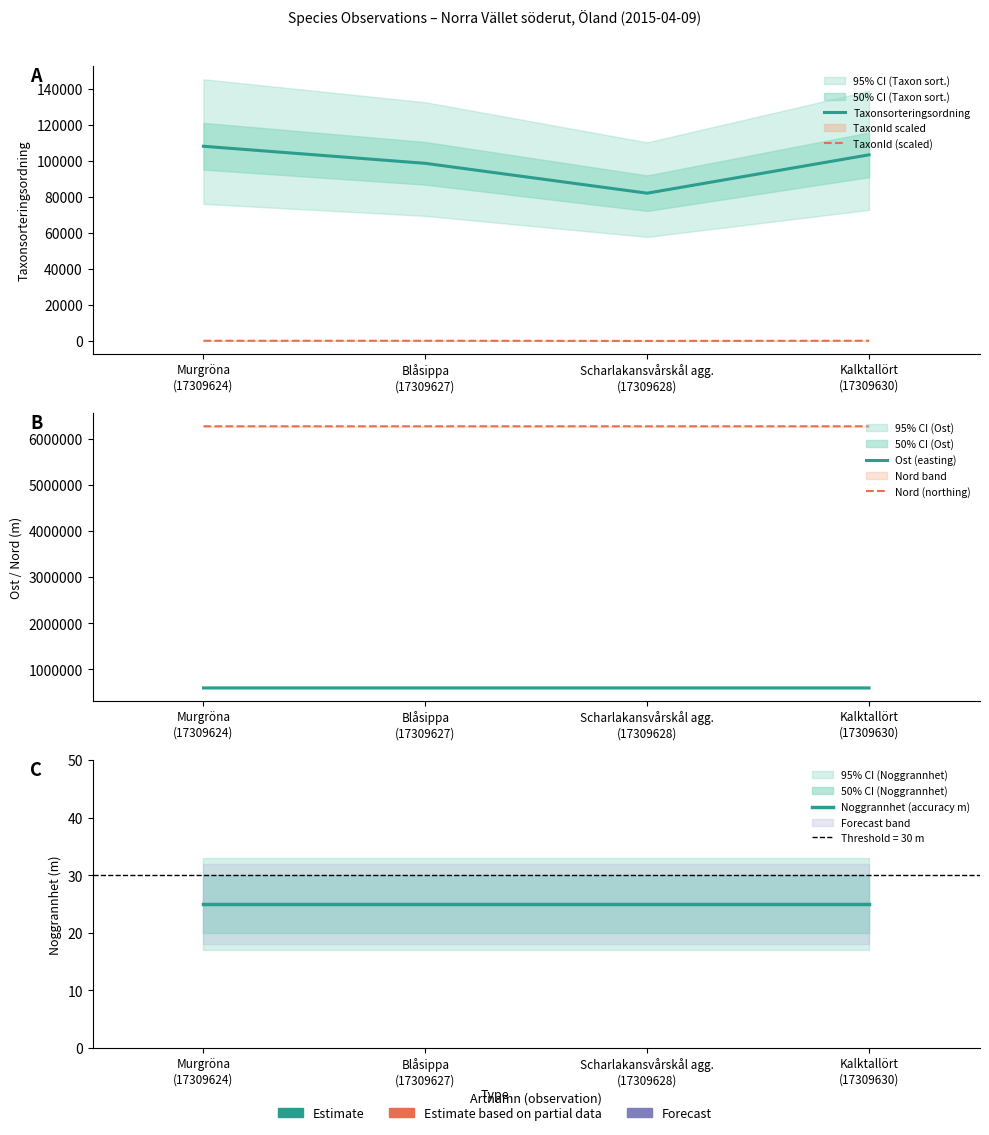

Which has a higher value, Blåsippa
(17309627) or Kalktallört
(17309630)?

Kalktallört
(17309630)